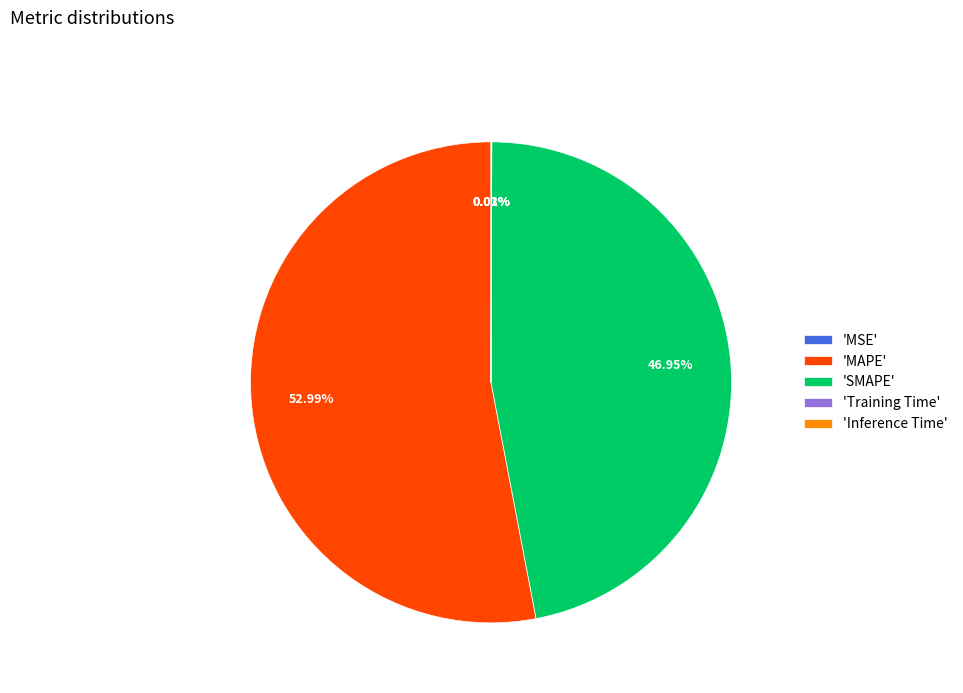

Which category accounts for the majority?

'MAPE'